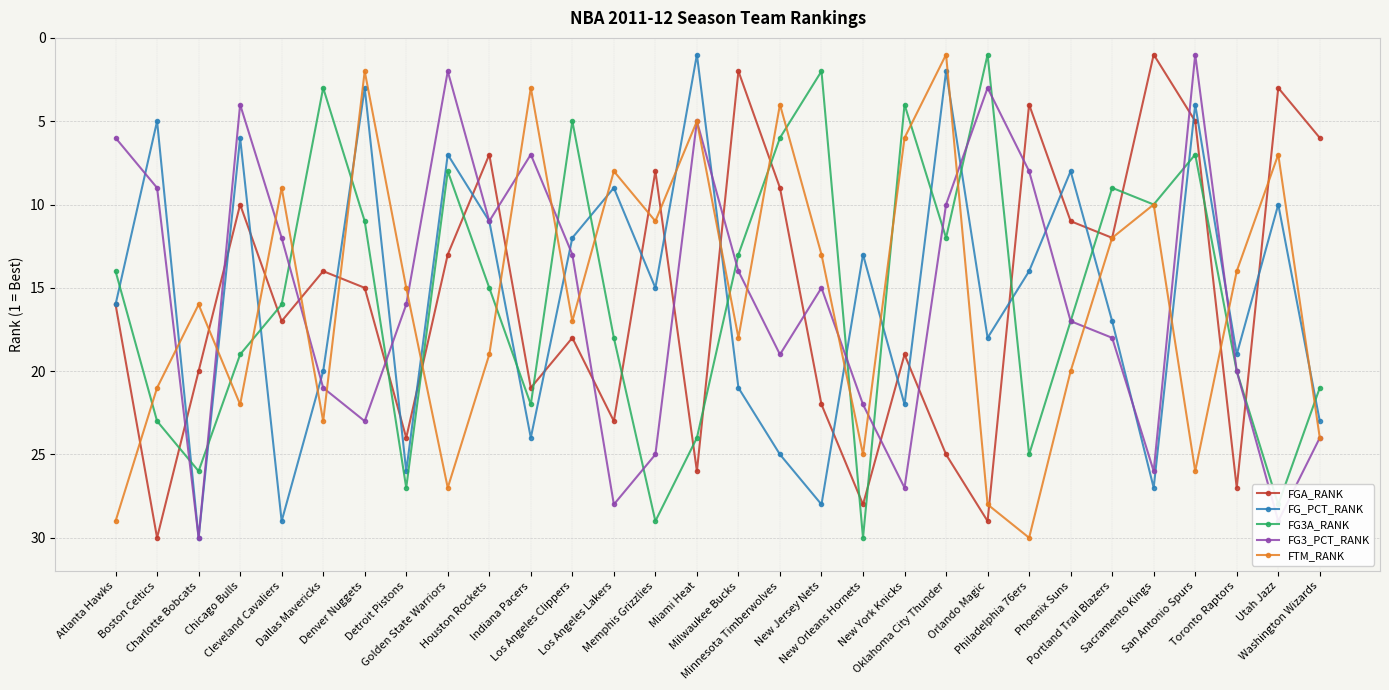

What are all the series names shown in the legend?

FGA_RANK, FG_PCT_RANK, FG3A_RANK, FG3_PCT_RANK, FTM_RANK